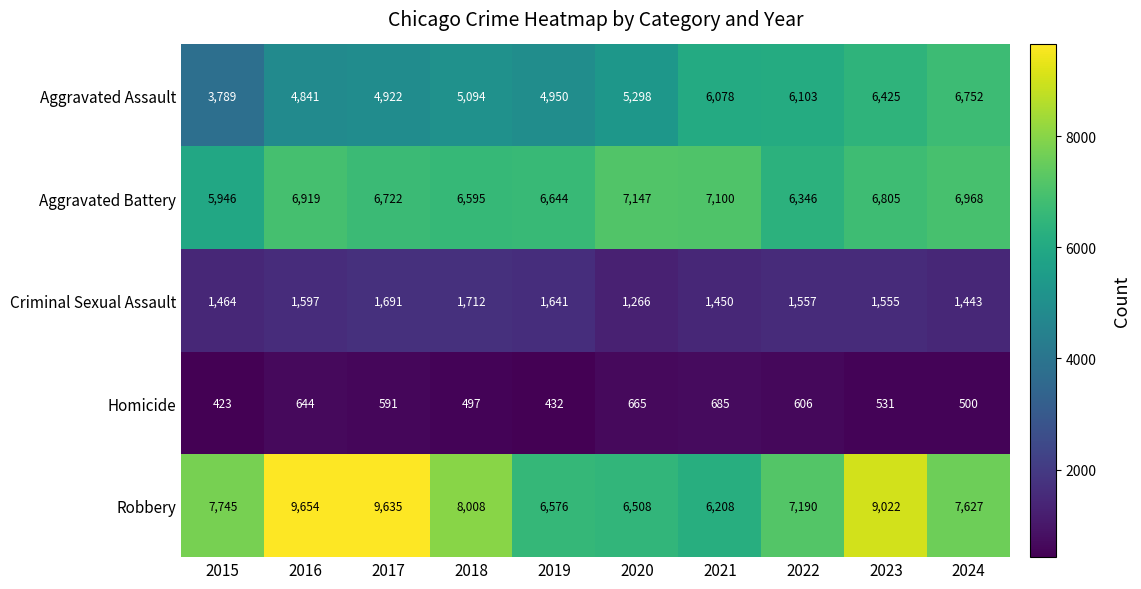

At which category is the sum across all series the highest?

2023